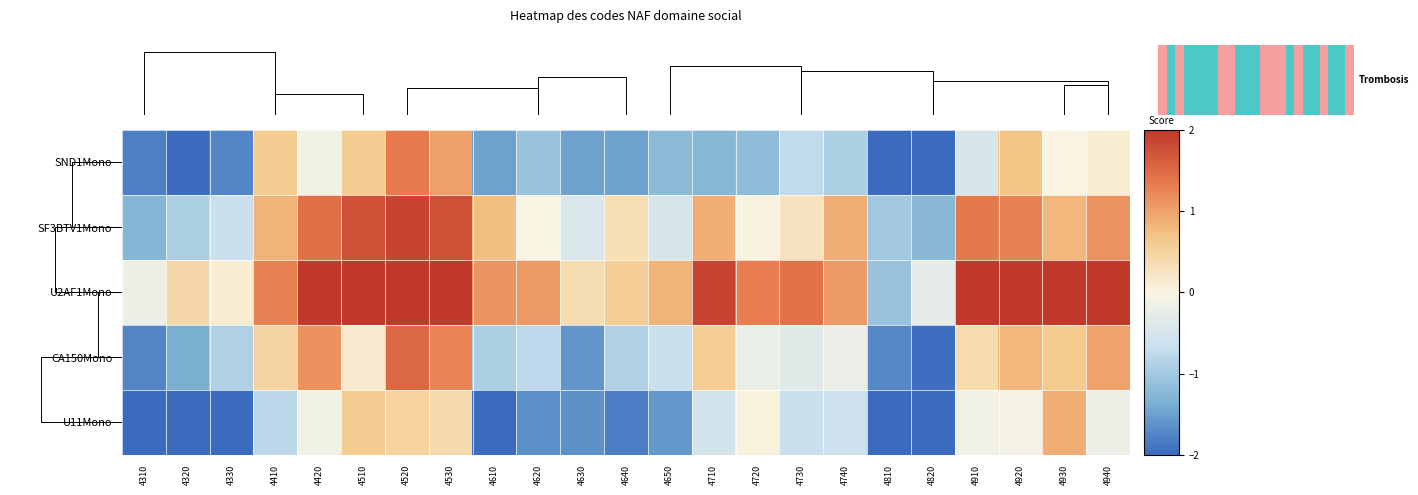

What is the sum of the SND1Mono values at 4630 and 4910?

-2.0